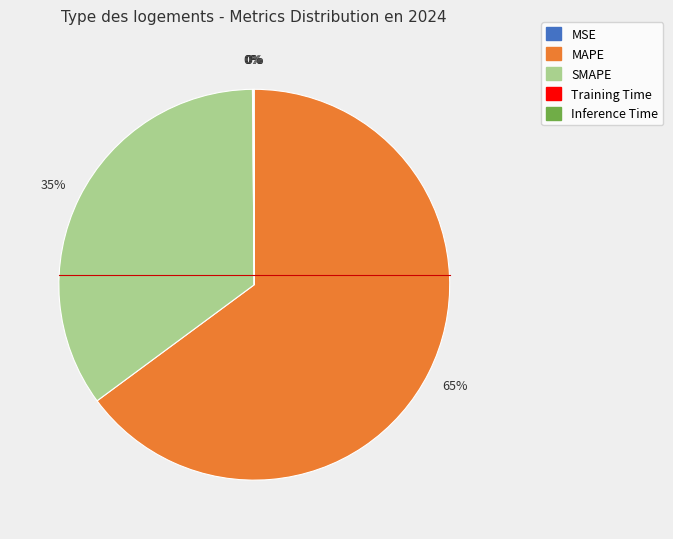

Is there any slice that represents more than half of the pie?

Yes